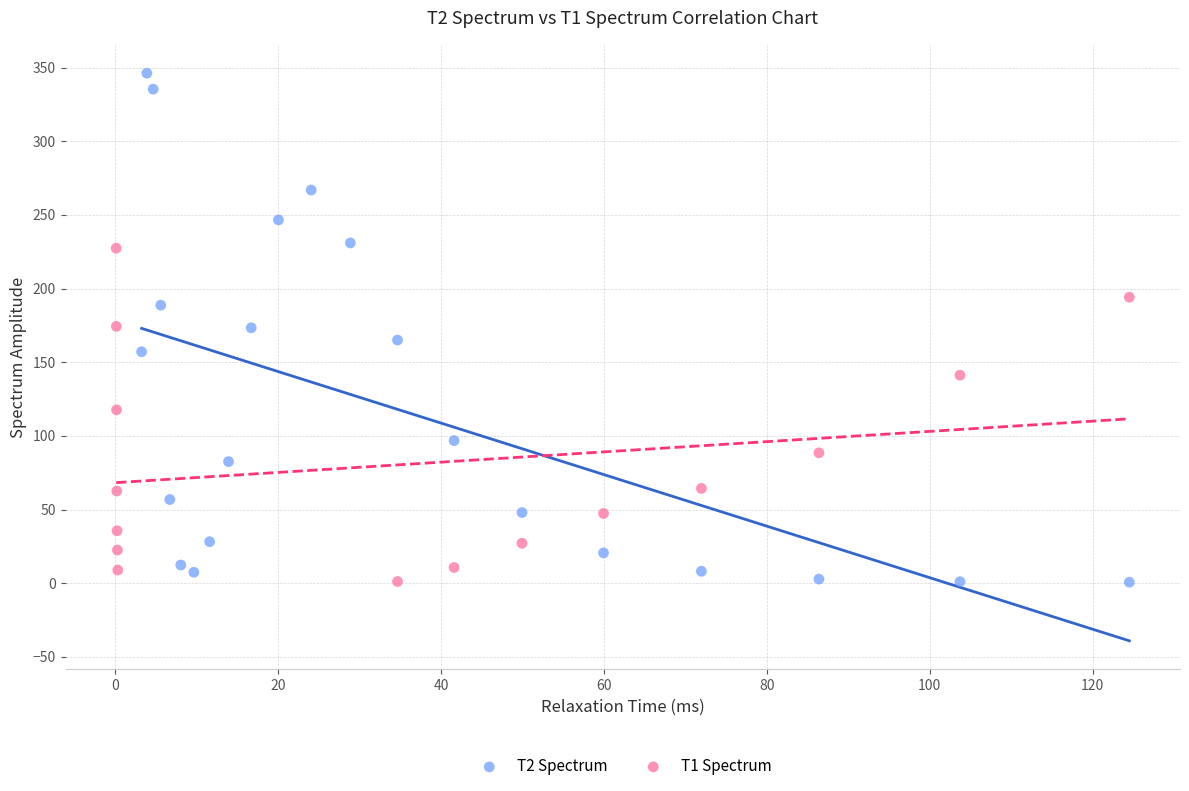

Which series has the largest Y range (max minus min)?

T2 Spectrum